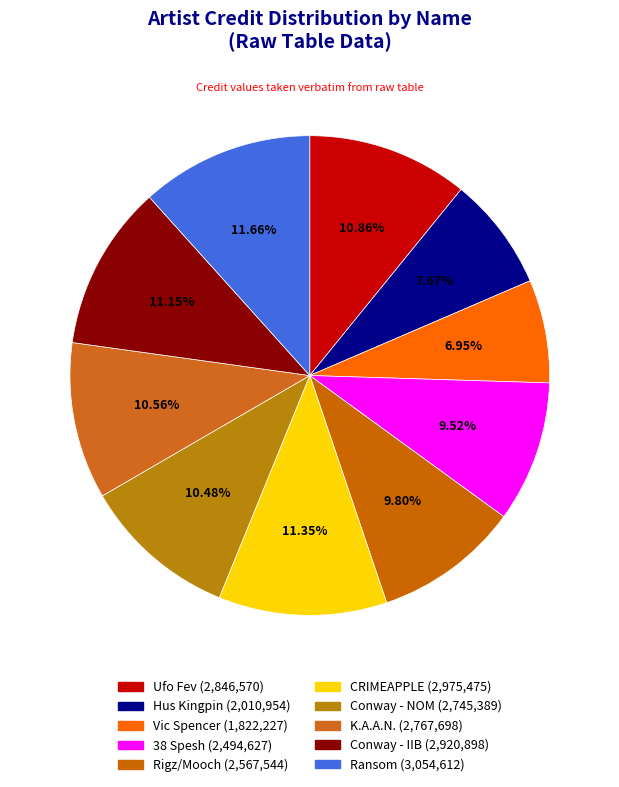

To the nearest percent, what is the average slice percentage?

10%